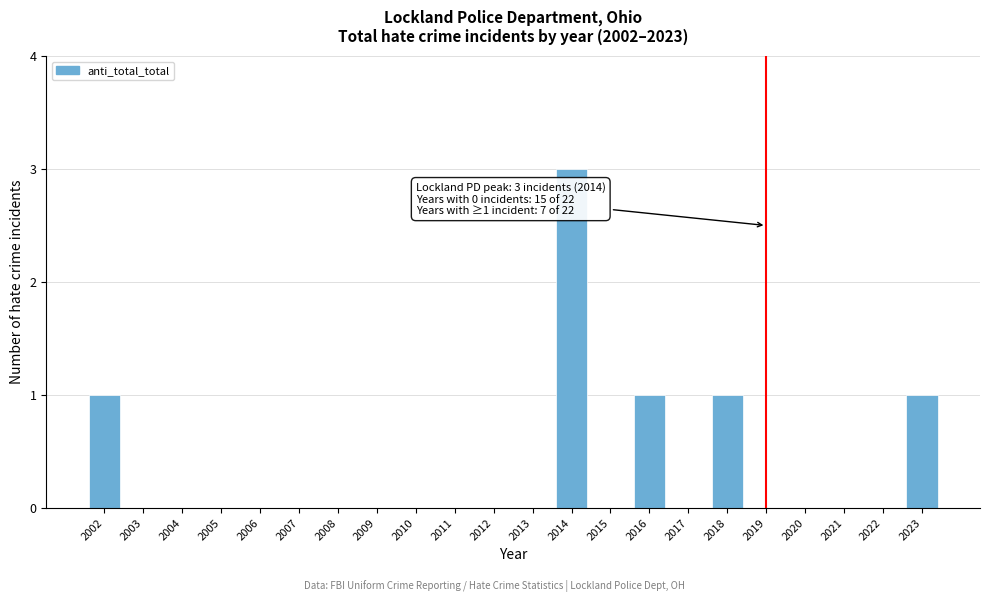

Reading left to right, transcribe all the data shown in this chart.

2002=1	2003=0	2004=0	2005=0	2006=0	2007=0	2008=0	2009=0	2010=0	2011=0	2012=0	2013=0	2014=3	2015=0	2016=1	2017=0	2018=1	2019=0	2020=0	2021=0	2022=0	2023=1